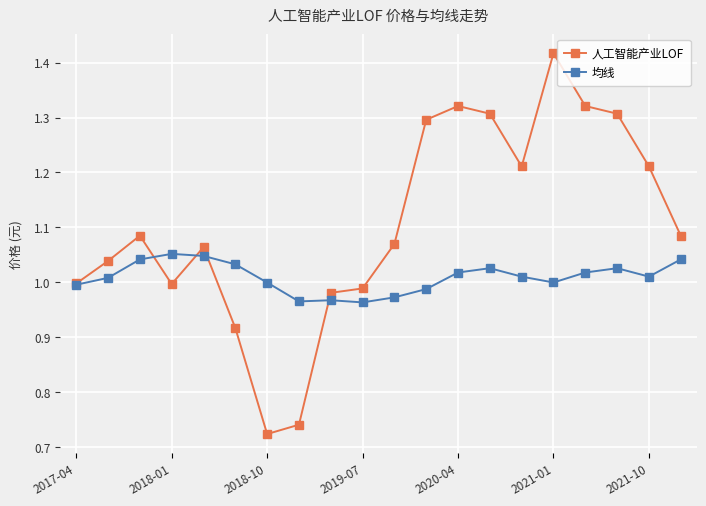

At how many categories does at least one series exceed 0?

20